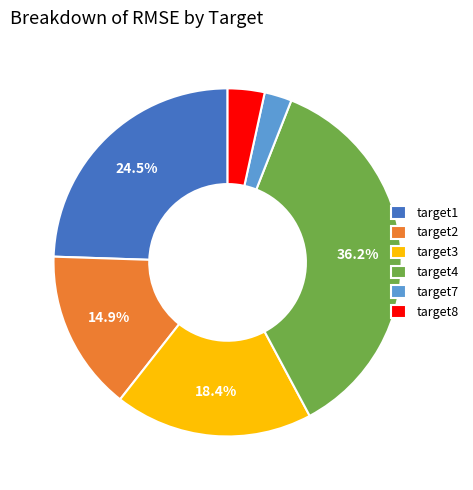

What is the ratio of the value at target7 to the value at target1?

0.1